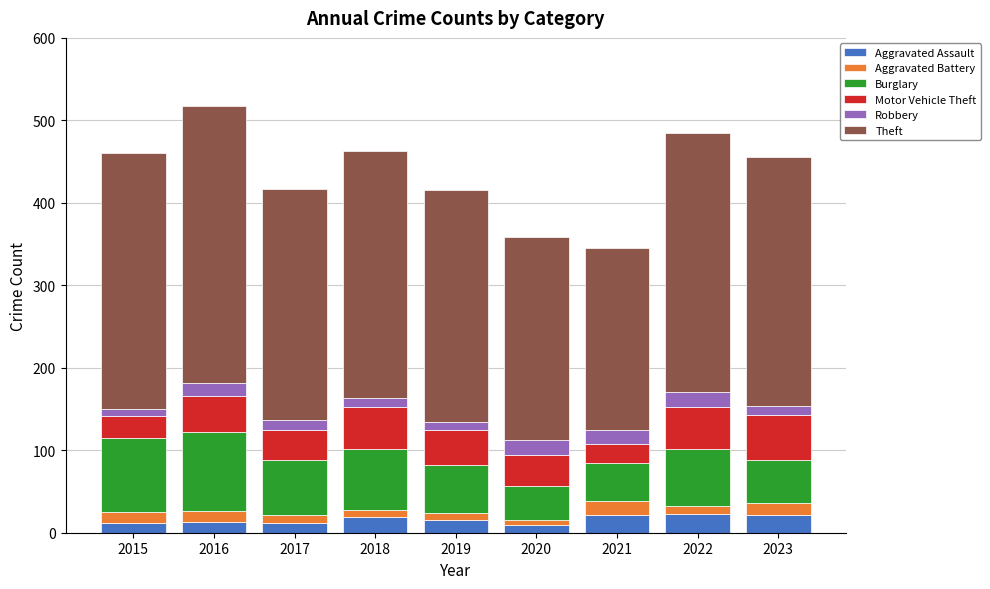

What is the highest value of the Aggravated Assault series?

23